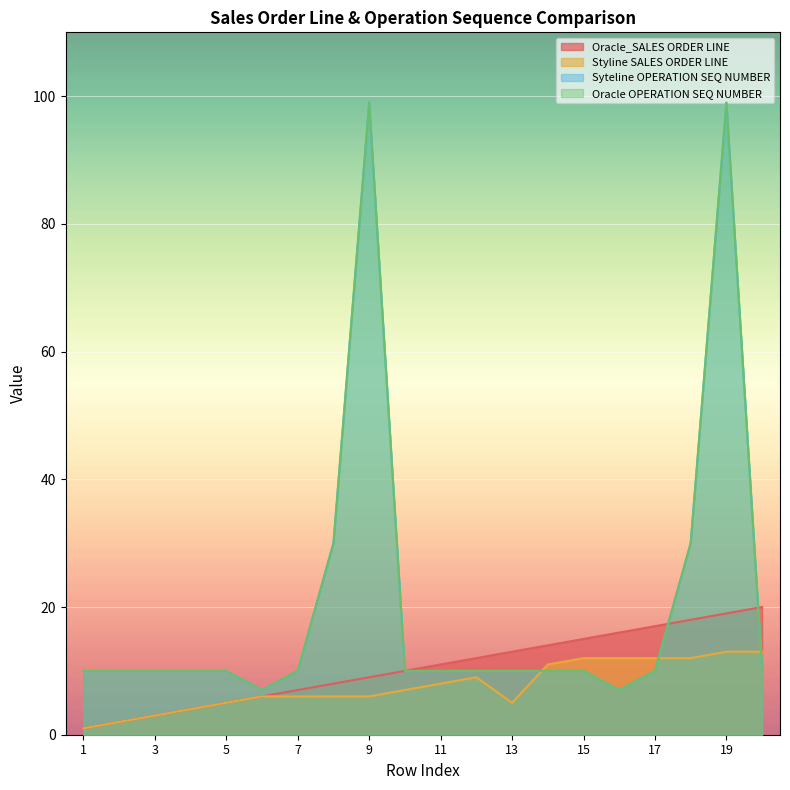

Does the chart display data point markers on the line(s)?

No